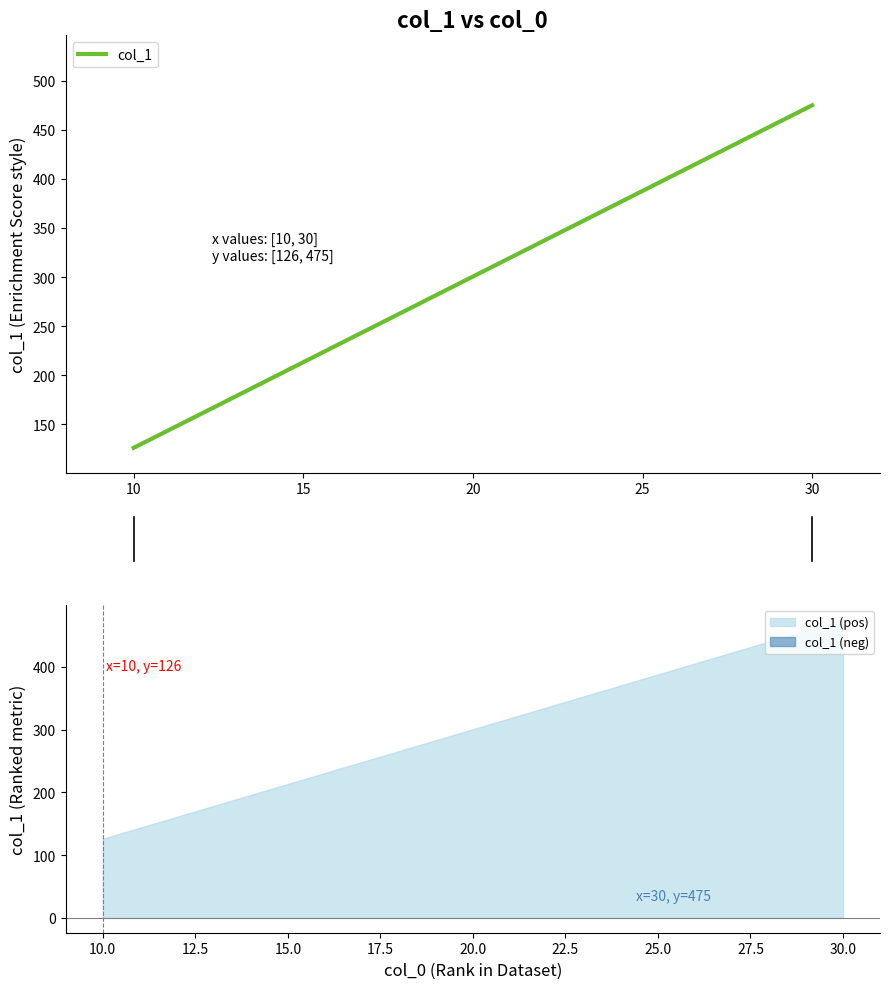

What is the value of the 2nd point from the left?

475